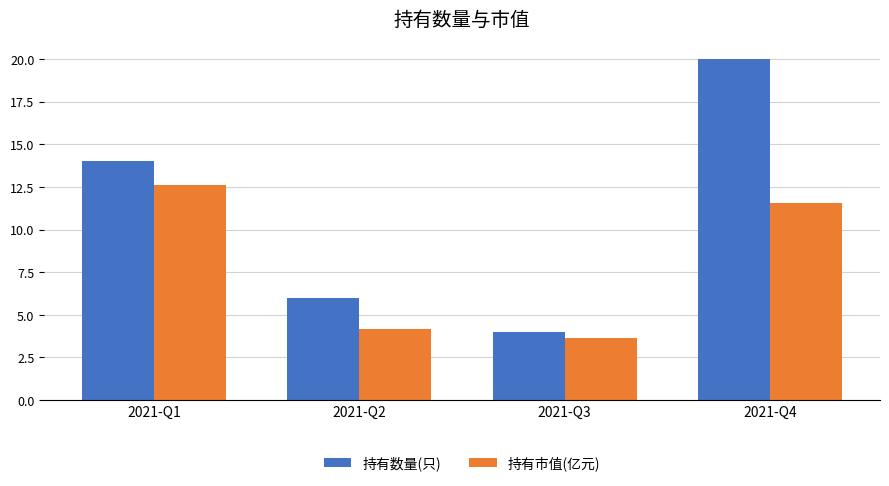

What is the spread (max minus min) of values at 2021-Q1?

1.4